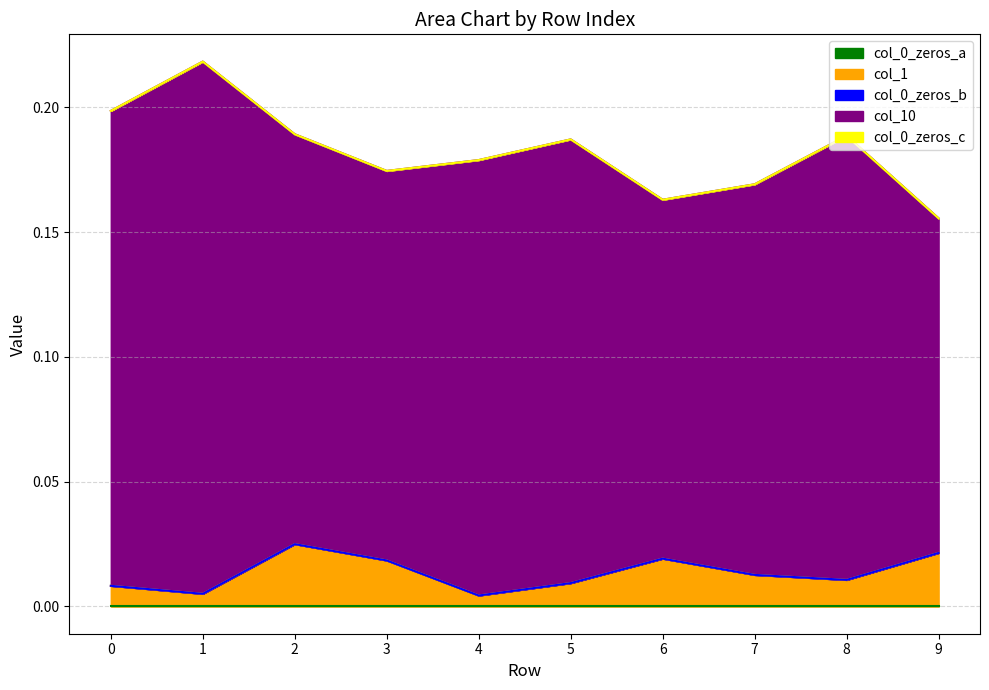

True or false: col_0_zeros_a has a value of 0.0 at 6.

True